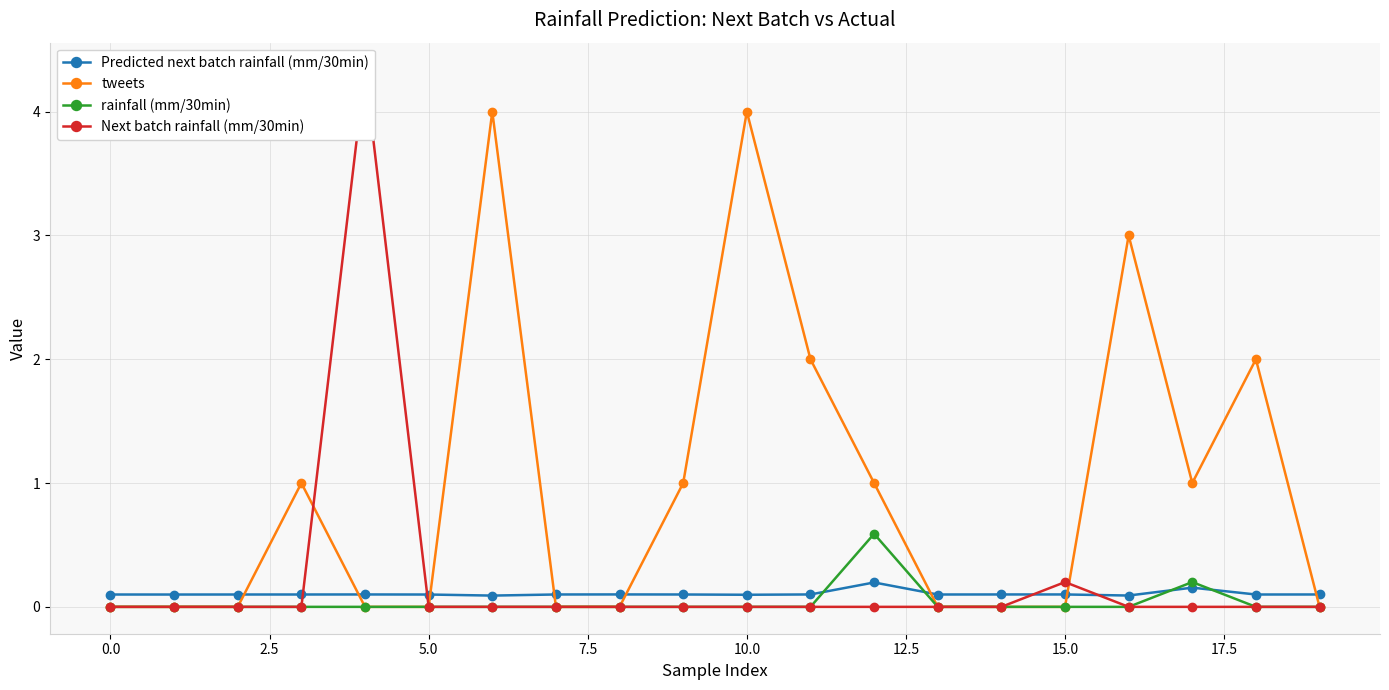

What is the maximum value for tweets?

4.0